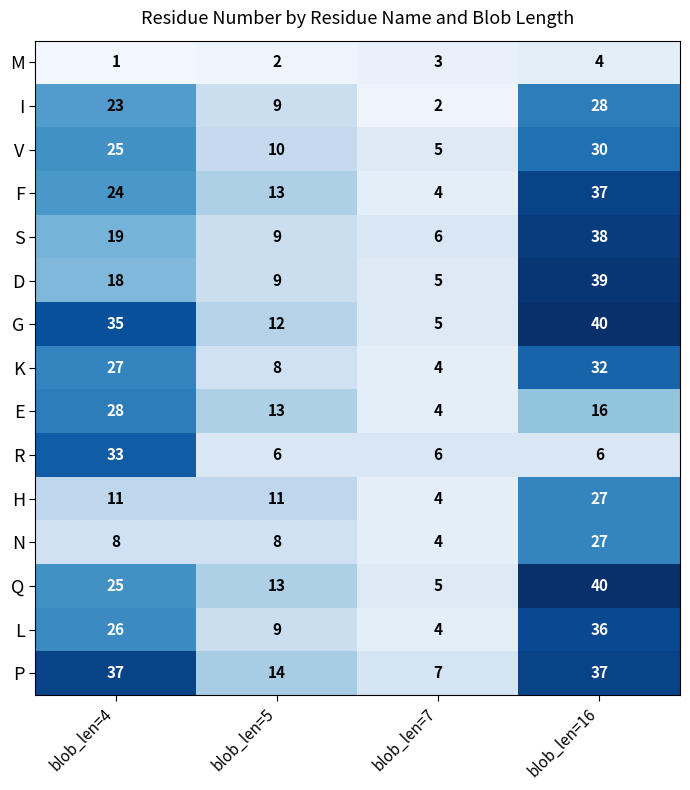

What is the sum of all P values?

95